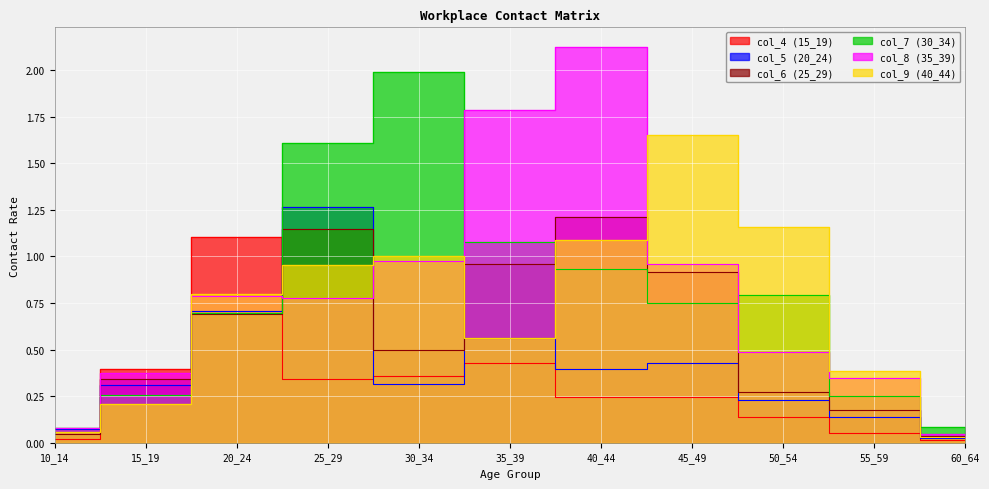

Which series ends up on top after the final intersection of col_9 (40_44) and col_8 (35_39)?

col_8 (35_39)